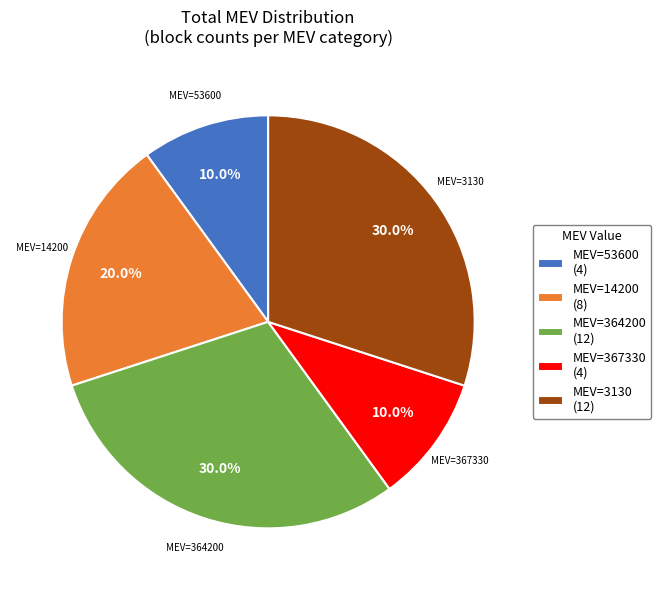

Does any single category account for the majority?

No